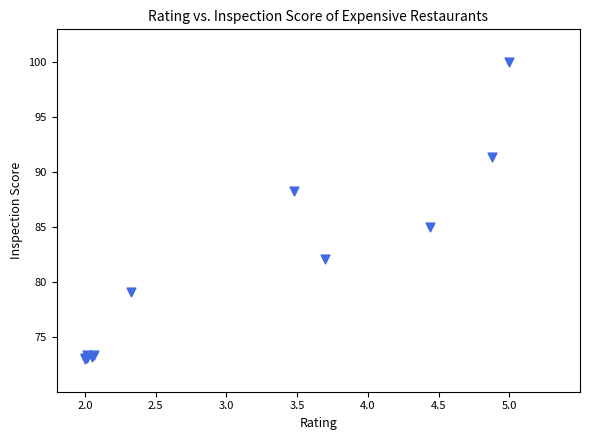

What Y value in the scatter plot is closest to 86?

85.0